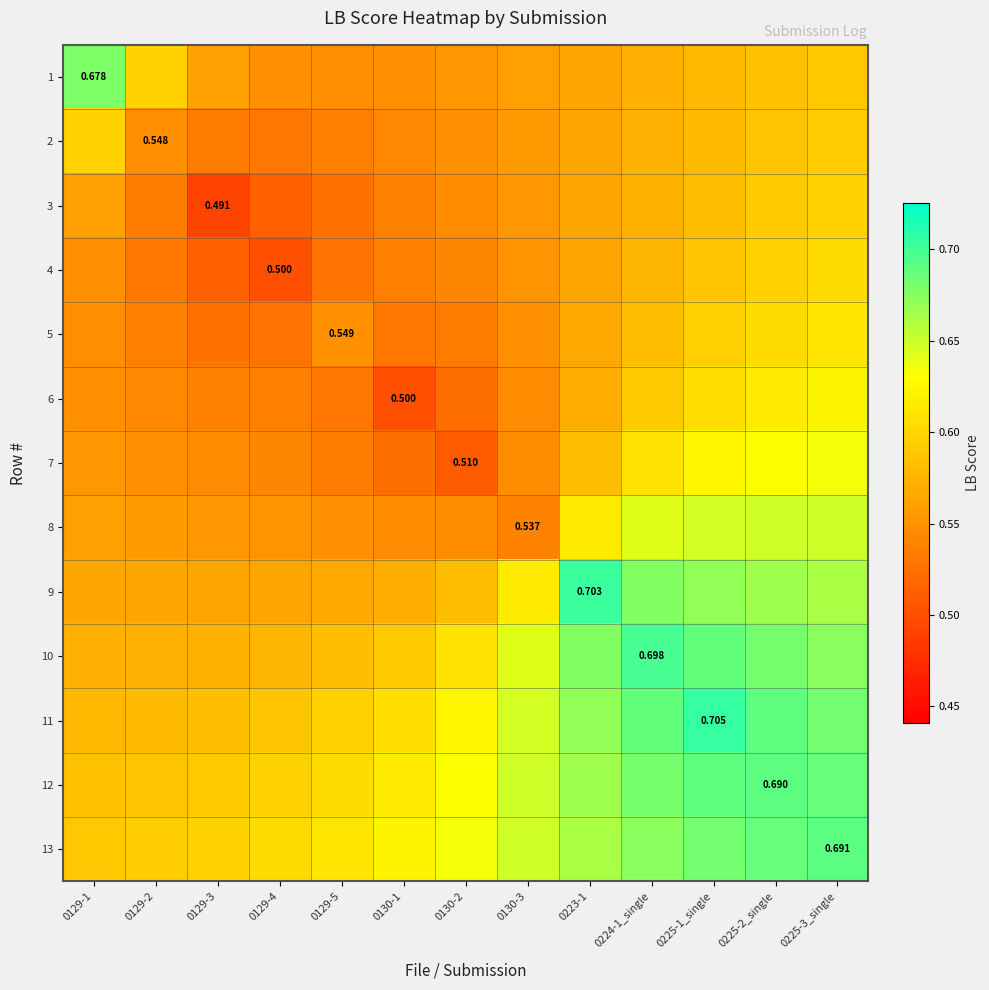

How many 5 values are between 0 and 1?

13